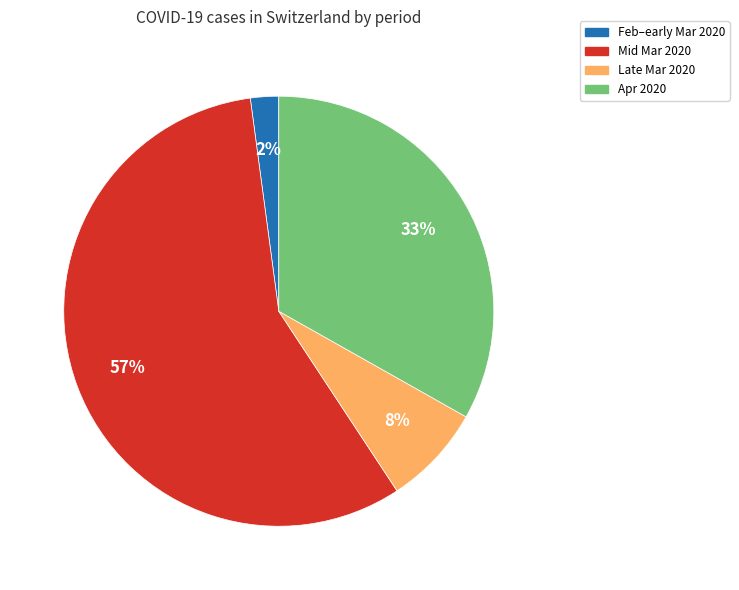

Does any single category account for the majority?

Yes